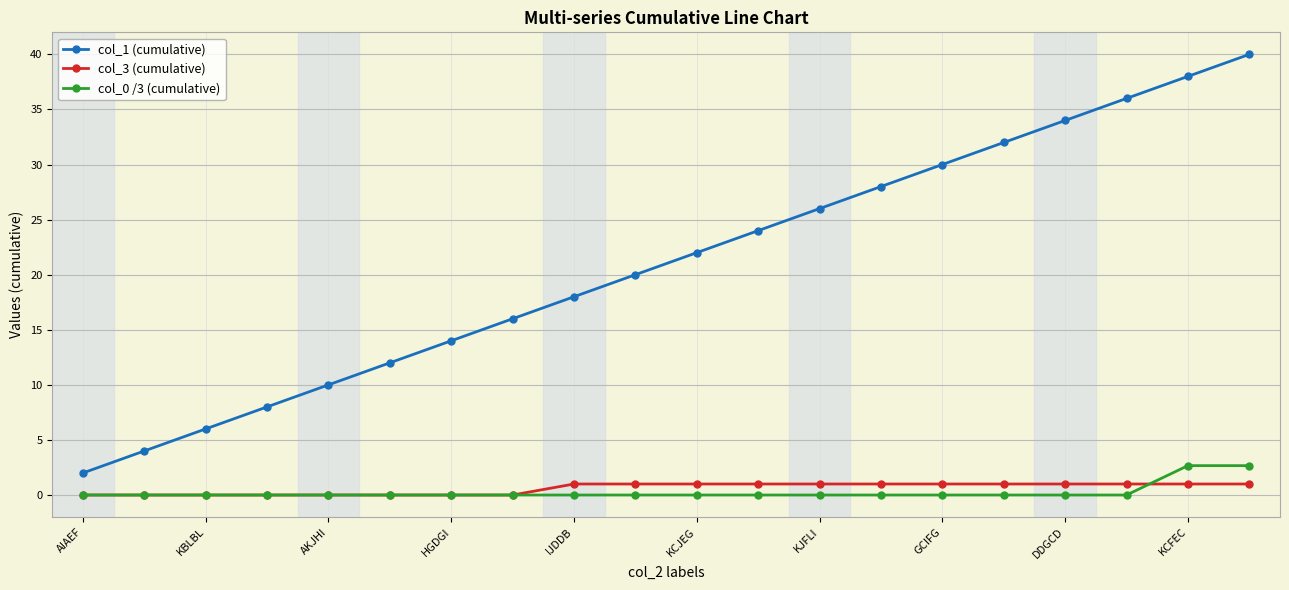

Which series has the largest range (max minus min)?

col_1 (cumulative)